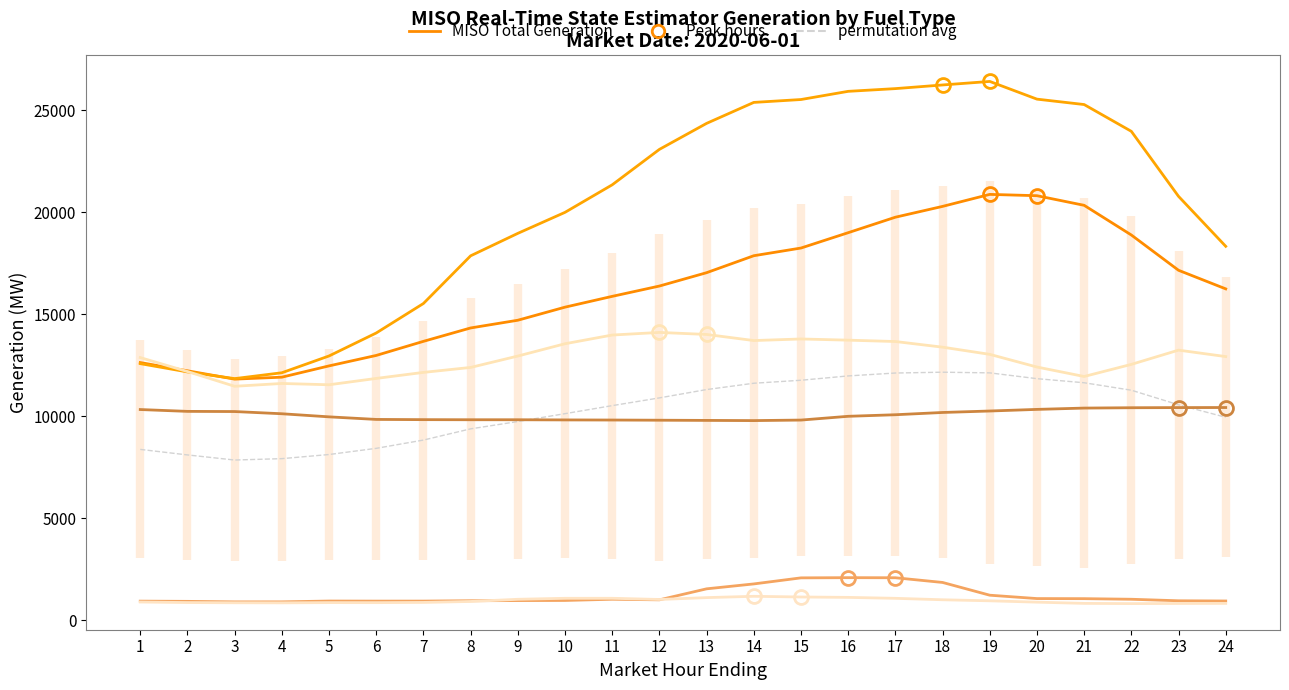

Is it true that Other equals 1597.4 at 1?

False